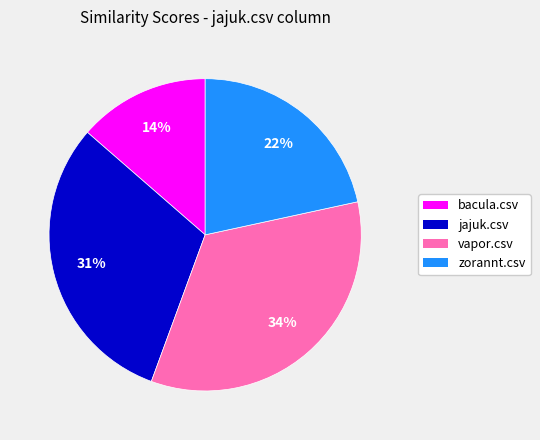

Is the sum of jajuk.csv and vapor.csv greater than half?

Yes